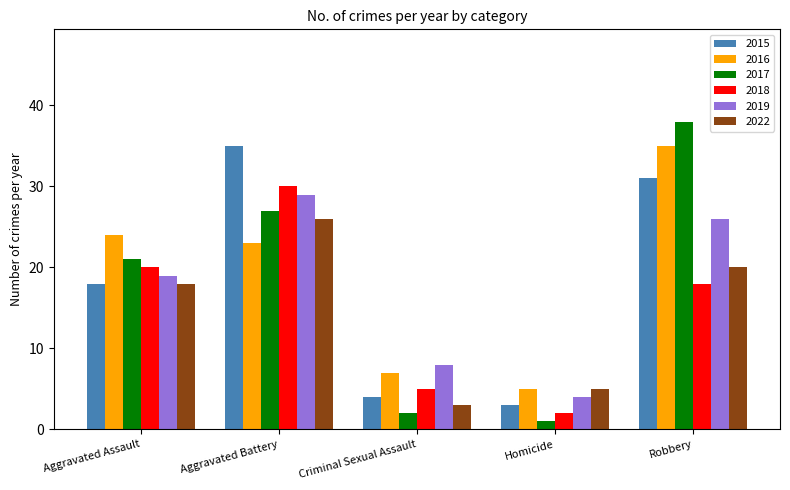

At which label is 2018 closest to 16?

Robbery